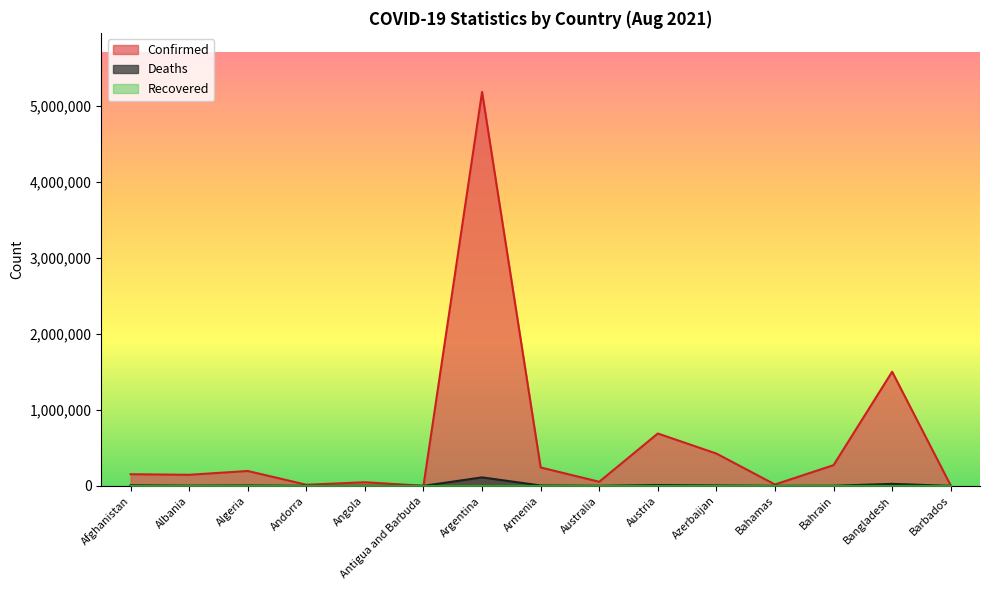

What is the spread (max minus min) of values at Albania?

145333